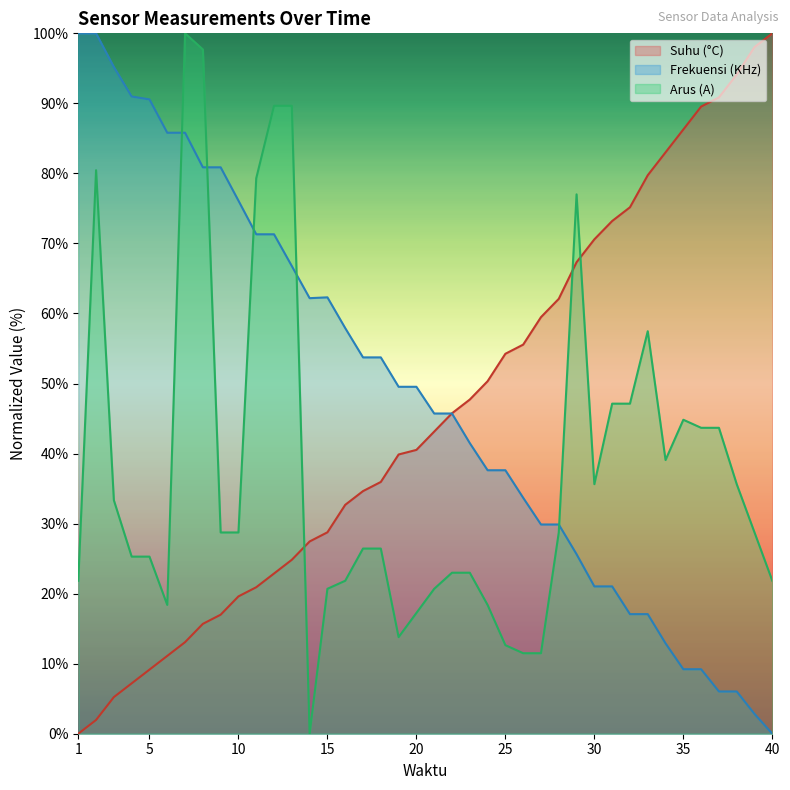

Reading right to left, what are all the values shown in this chart?

Suhu (°C): 40=100.0	39=98.0	38=94.1	37=90.8	36=89.5	35=86.3	34=83.0	33=79.7	32=75.2	31=73.2	30=70.6	29=67.3	28=62.1	27=59.5	26=55.6	25=54.2	24=50.3	23=47.7	22=45.8	21=43.1	20=40.5	19=39.9	18=35.9	17=34.6	16=32.7	15=28.8	14=27.5	13=24.8	12=22.9	11=20.9	10=19.6	9=17.0	8=15.7	7=13.1	6=11.1	5=9.2	4=7.2	3=5.2	2=2.0	1=0.0
Frekuensi (KHz): 40=0.0	39=2.8	38=6.0	37=6.0	36=9.2	35=9.2	34=12.9	33=17.1	32=17.1	31=21.0	30=21.0	29=25.6	28=29.9	27=29.9	26=33.7	25=37.6	24=37.6	23=41.5	22=45.7	21=45.7	20=49.5	19=49.5	18=53.7	17=53.7	16=57.9	15=62.3	14=62.2	13=66.8	12=71.3	11=71.3	10=76.1	9=80.9	8=80.9	7=85.8	6=85.8	5=90.6	4=91.0	3=95.2	2=100.0	1=100.0
Arus (A): 40=21.8	39=28.7	38=35.6	37=43.7	36=43.7	35=44.8	34=39.1	33=57.5	32=47.1	31=47.1	30=35.6	29=77.0	28=28.7	27=11.5	26=11.5	25=12.6	24=18.4	23=23.0	22=23.0	21=20.7	20=17.2	19=13.8	18=26.4	17=26.4	16=21.8	15=20.7	14=0.0	13=89.7	12=89.7	11=79.3	10=28.7	9=28.7	8=97.7	7=100.0	6=18.4	5=25.3	4=25.3	3=33.3	2=80.5	1=21.8